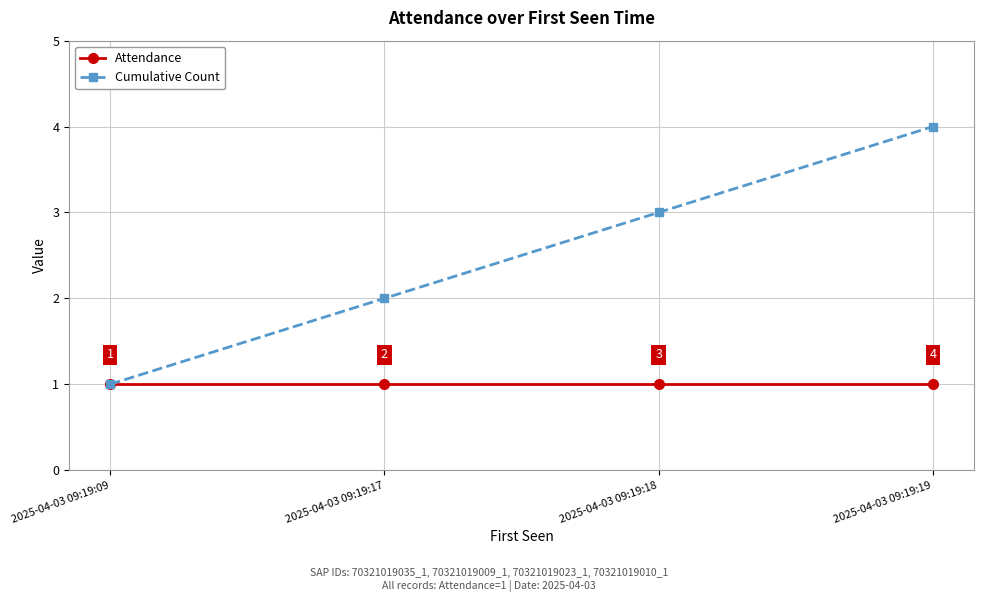

Is it true that Cumulative Count equals 2 at 2025-04-03 09:19:17?

True